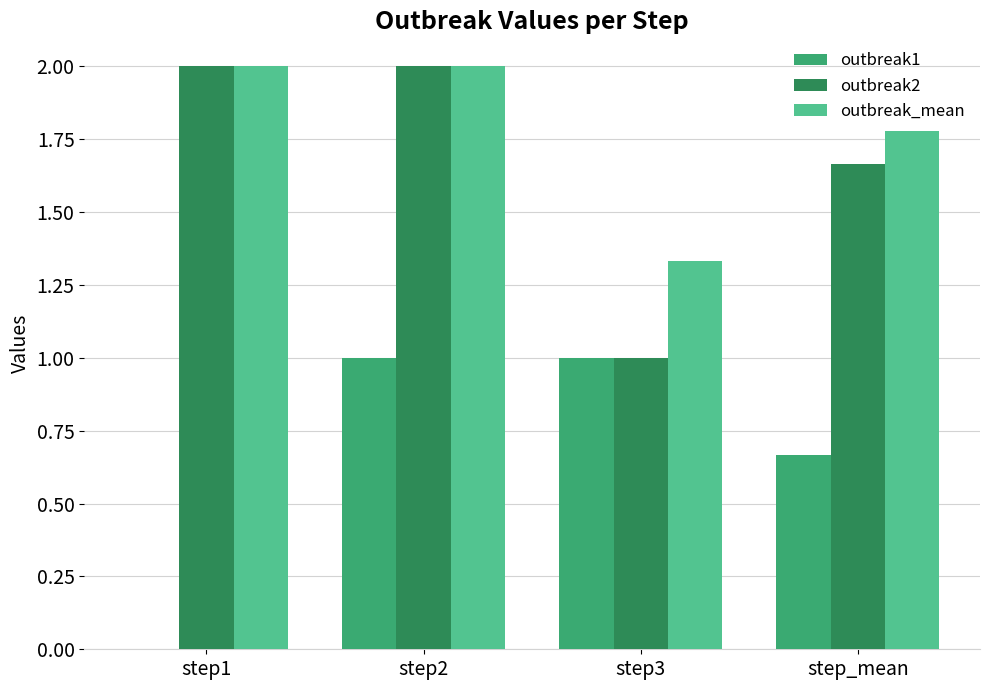

What is the total value across all series at step1?

4.0